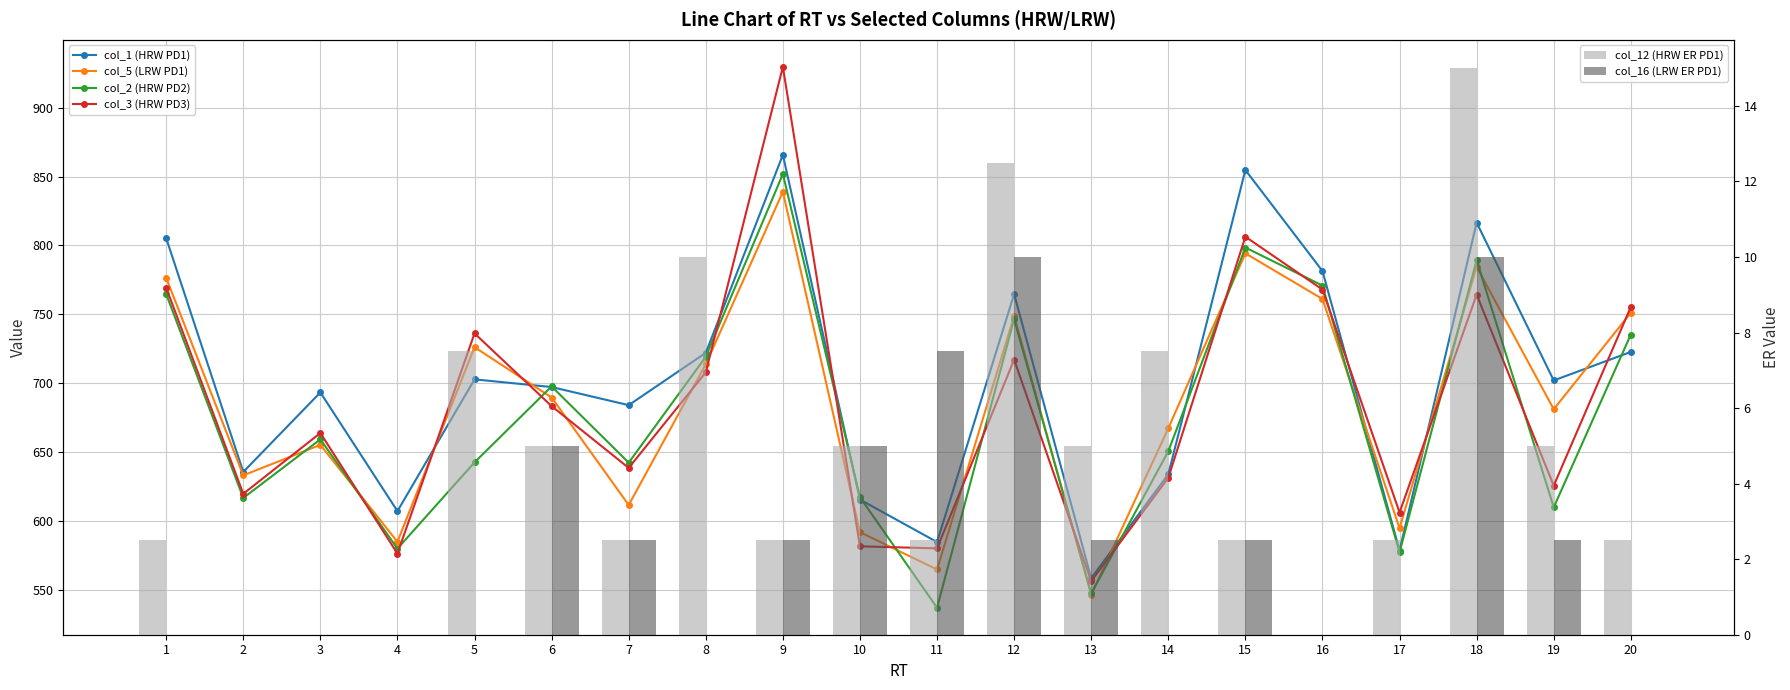

Count the number of categories in the chart.

20